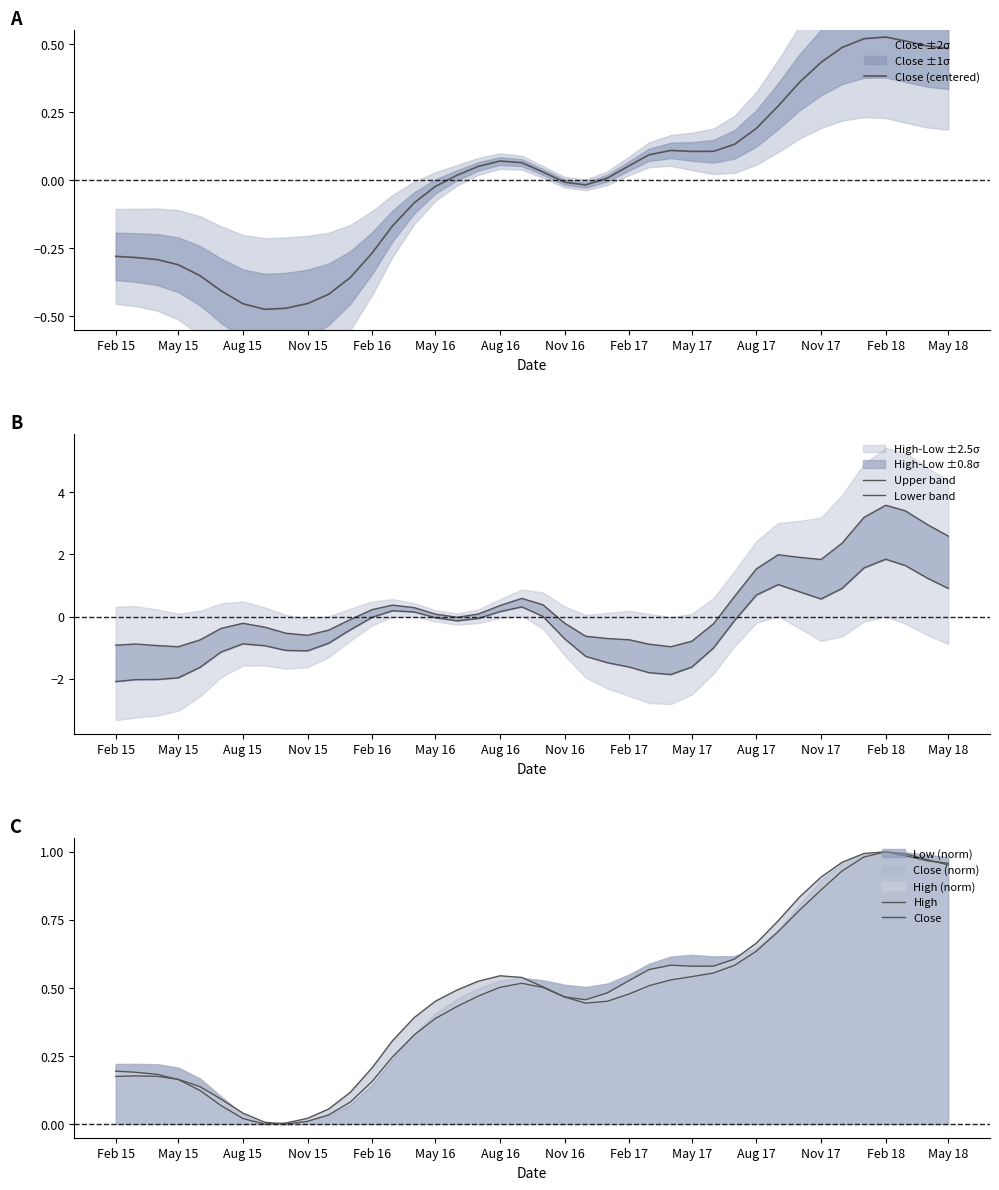

After their last crossing, which series has the higher values: Upper band or High?

Upper band